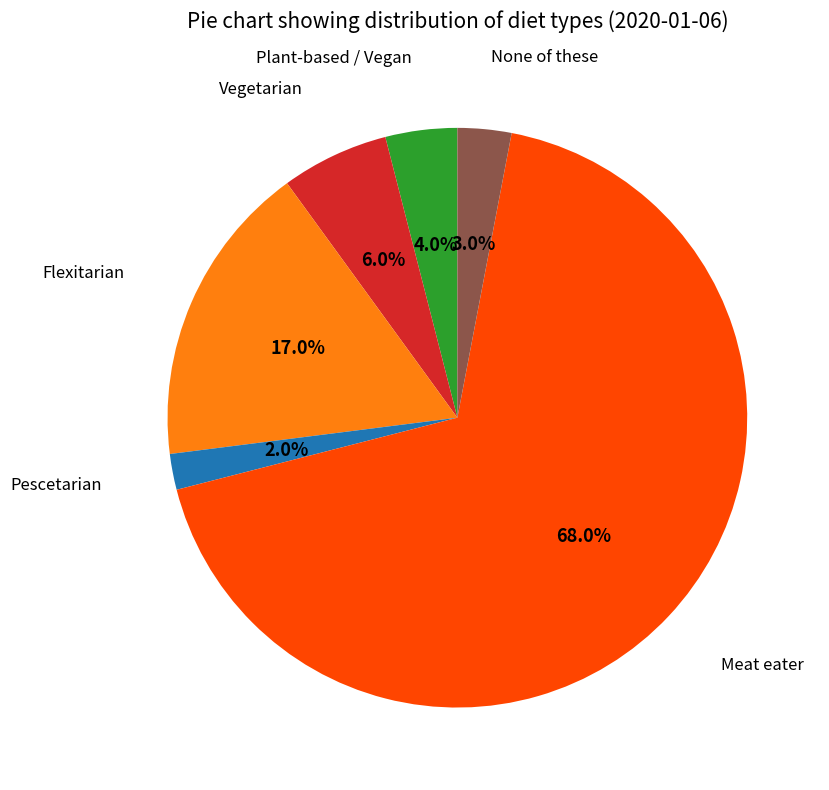

Does any single category account for the majority?

Yes